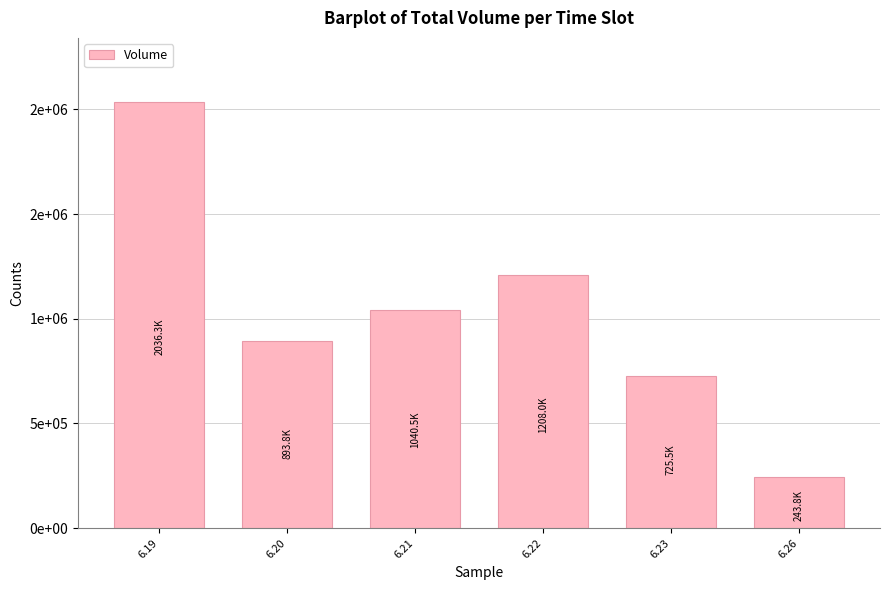

What is the value of the 1st bar from the left?

2036330